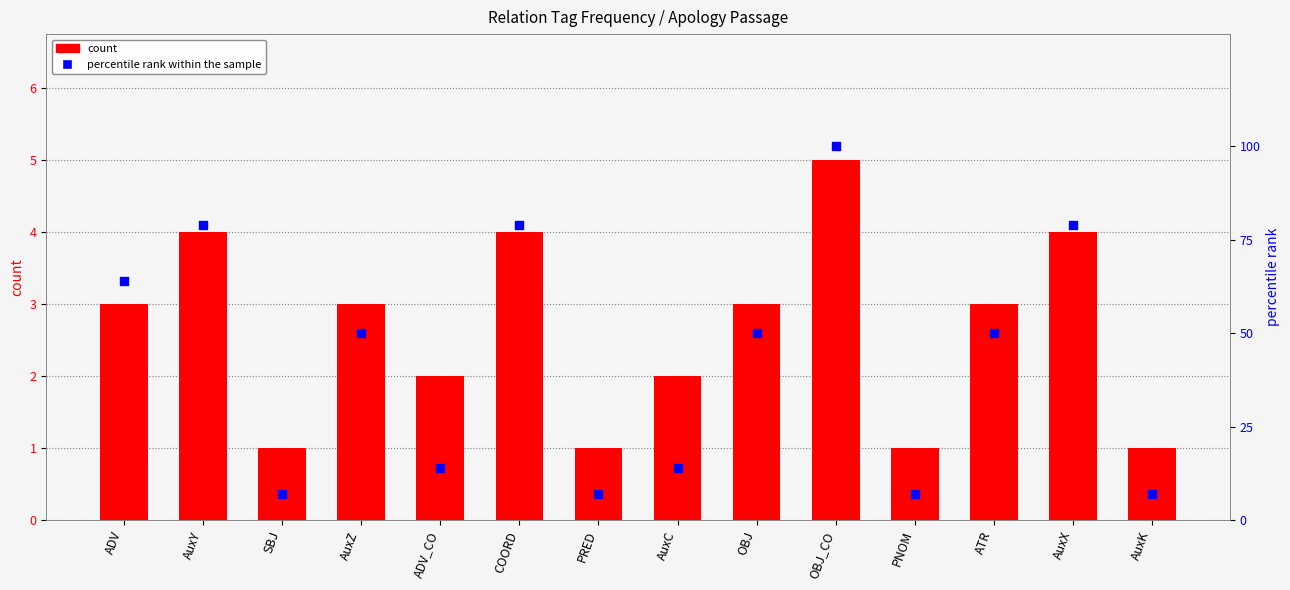

Which series contains the highest Y value?

percentile rank within the sample